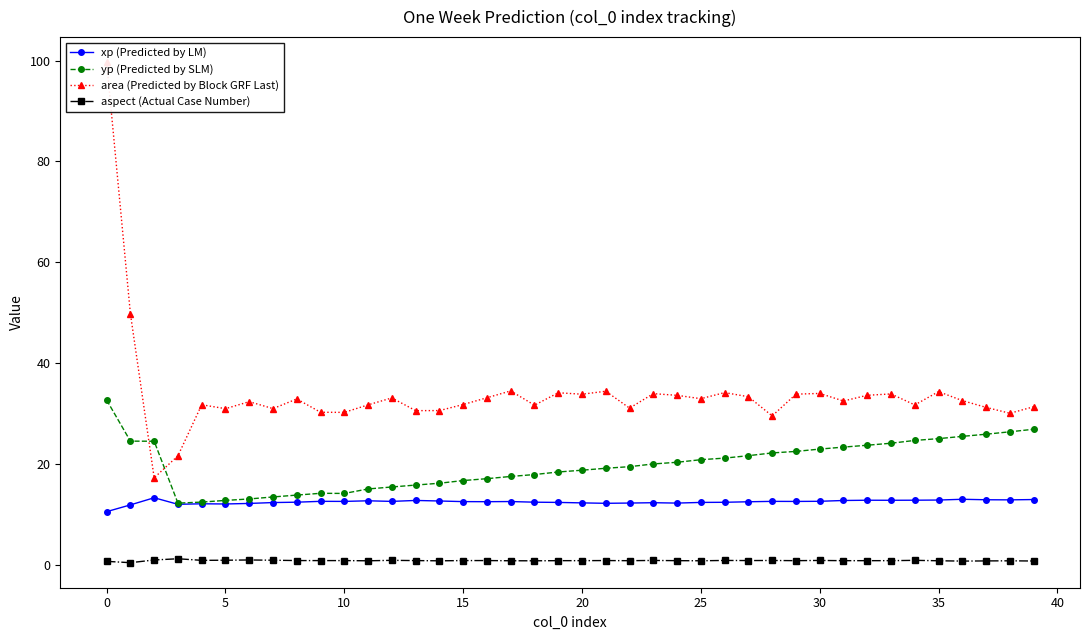

What is the label of the 35th point from the left?

34